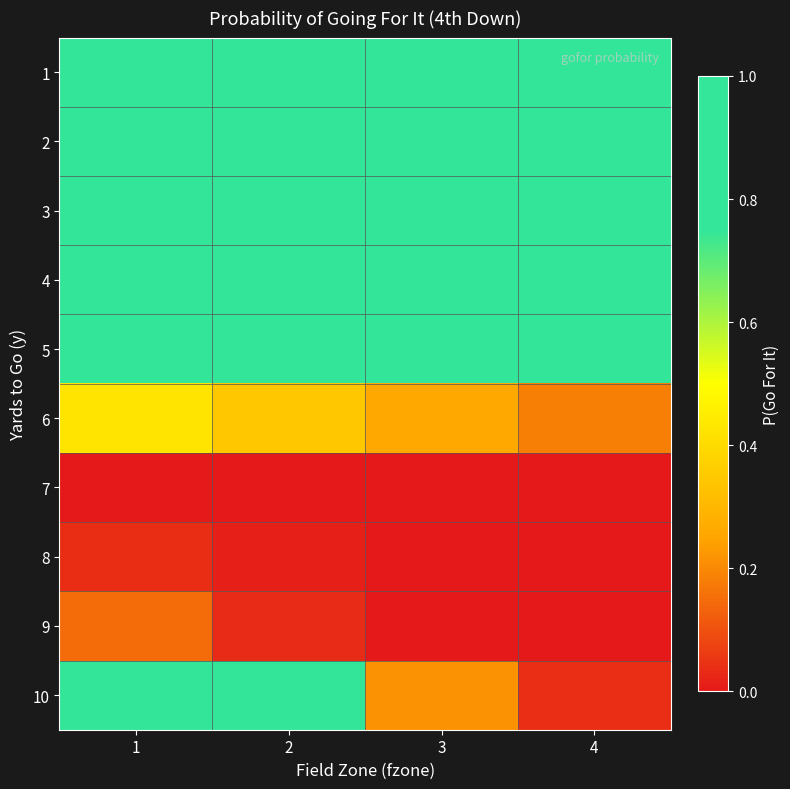

At which category is the sum across all series the highest?

1